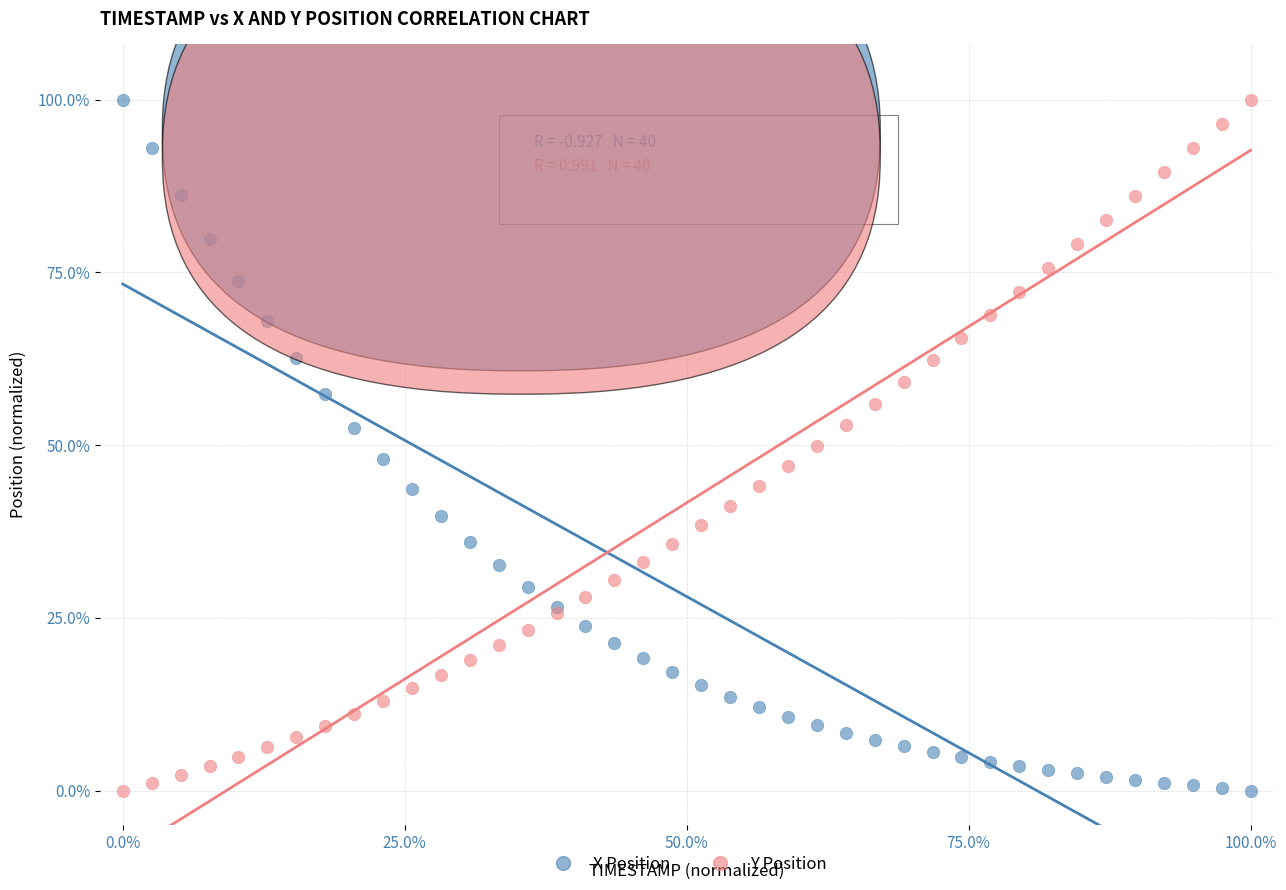

What is the X range (max minus min) for the scatter plot?

100.0